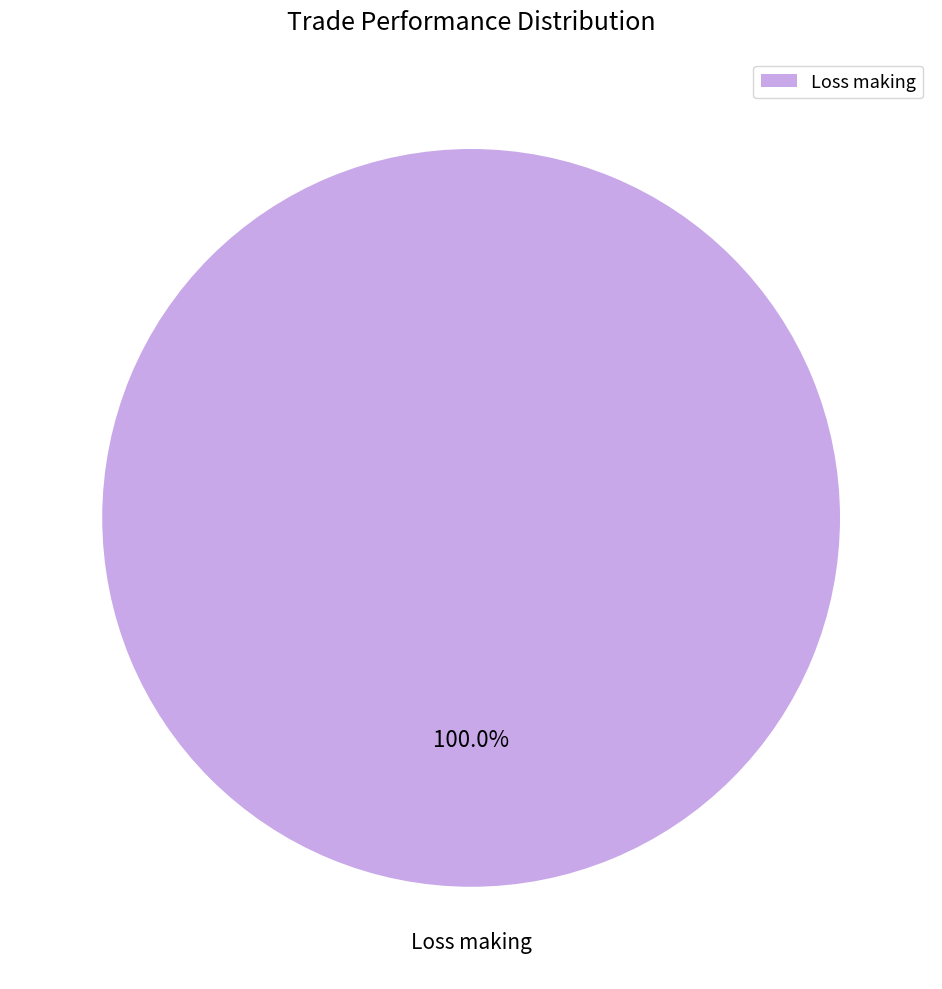

Rank the categories by value from highest to lowest.

Loss making